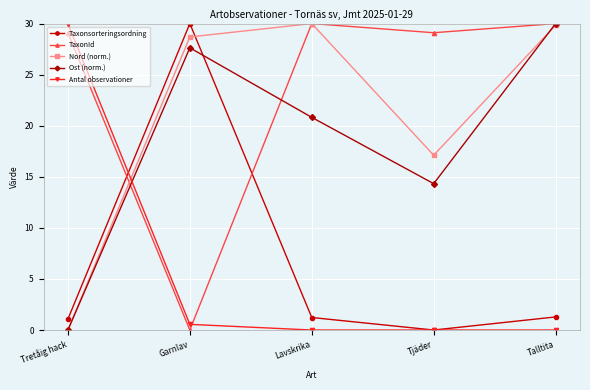

At which category is the sum across all series the highest?

Talltita